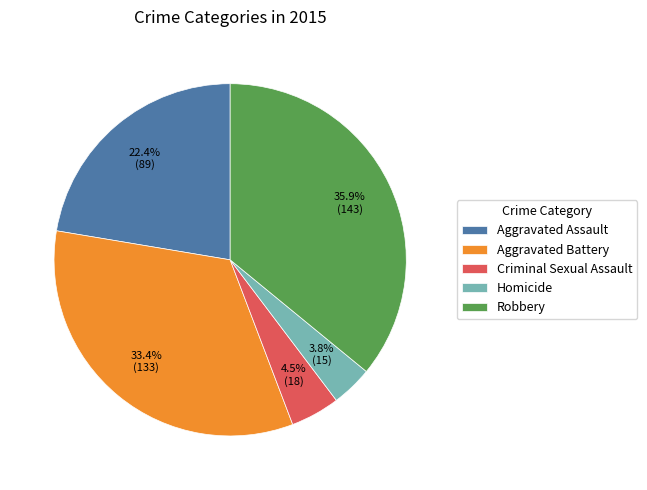

What is the ratio of the value at Robbery to the value at Aggravated Assault?

1.6